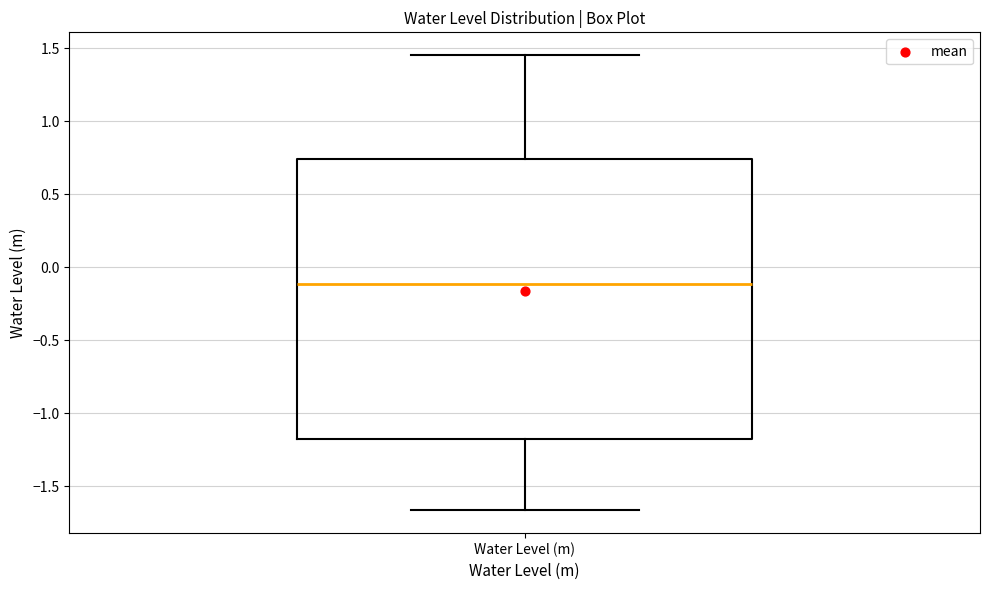

Read this box plot against the y-axis: the position of the median line, the range covered by the box, and the ends of both whiskers. The values are not printed on the chart, so give them approximately, as read against the axis.

median -0.10, box -1.15 to 0.75, whiskers -1.65 to 1.45